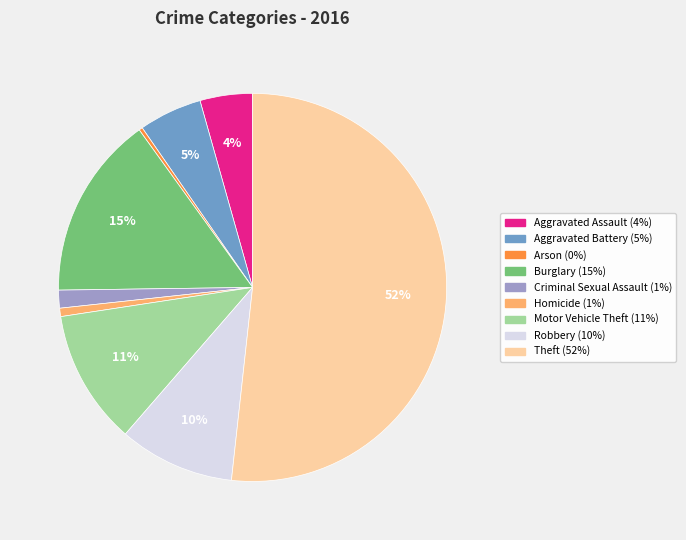

The Criminal Sexual Assault slice represents 1% of the pie. True or false?

True